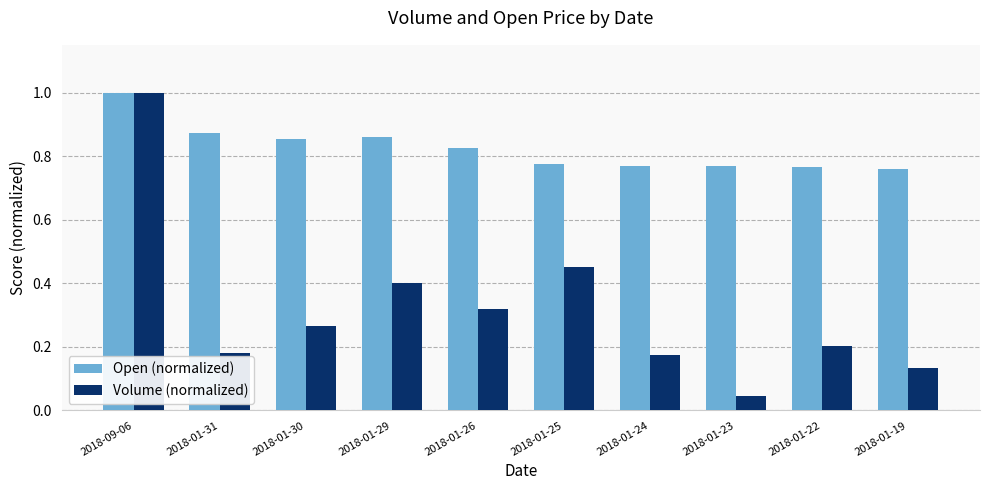

What is the sum of all Open (normalized) values?

8.2